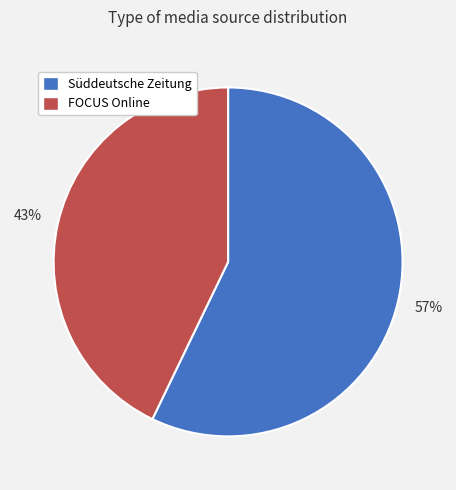

To the nearest percent, what portion does Süddeutsche Zeitung represent?

57%